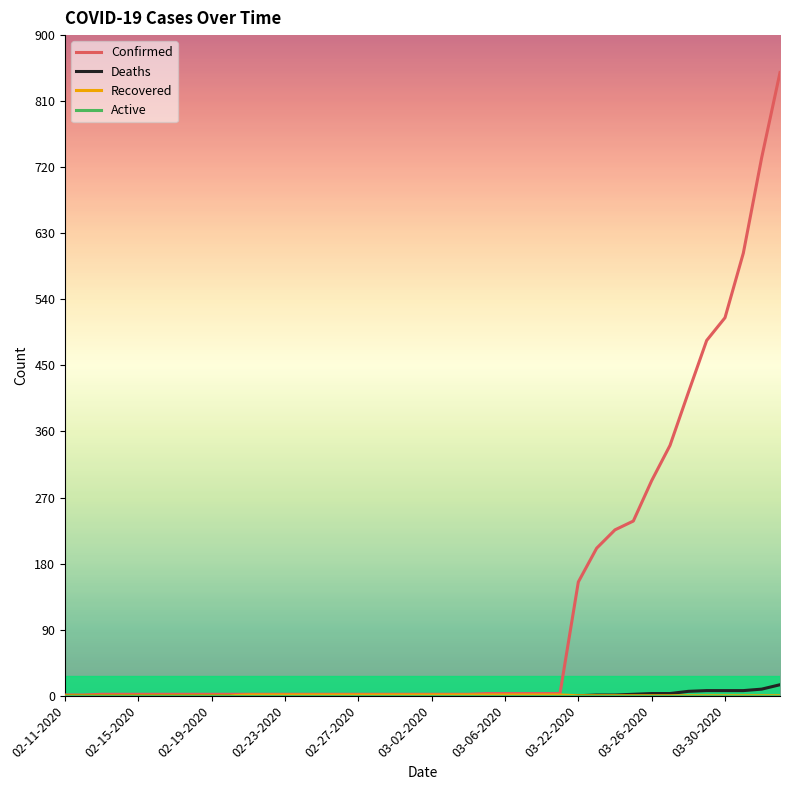

Which series has the largest total across all categories?

Confirmed